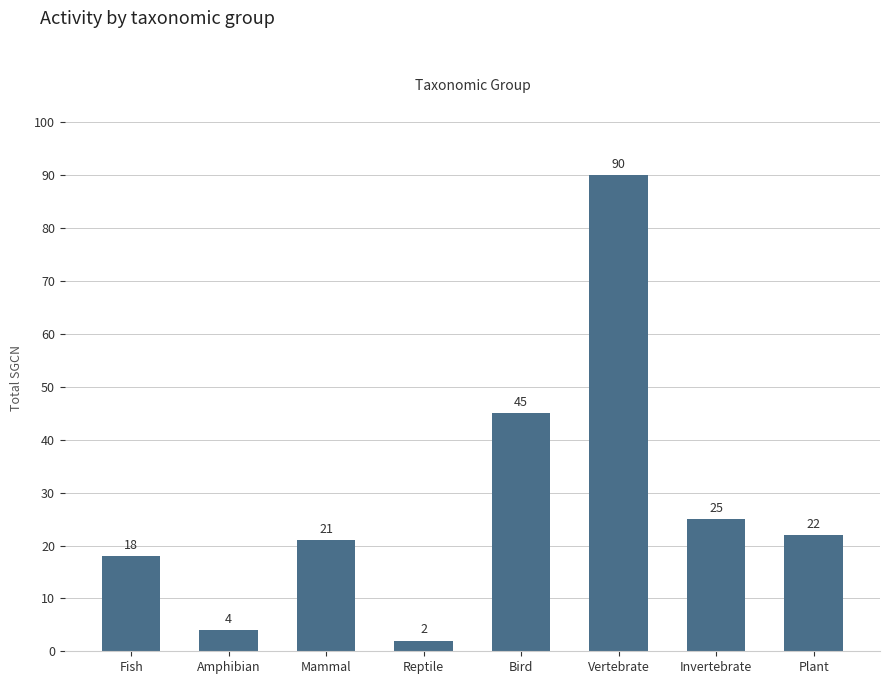

What is the smallest value displayed?

2